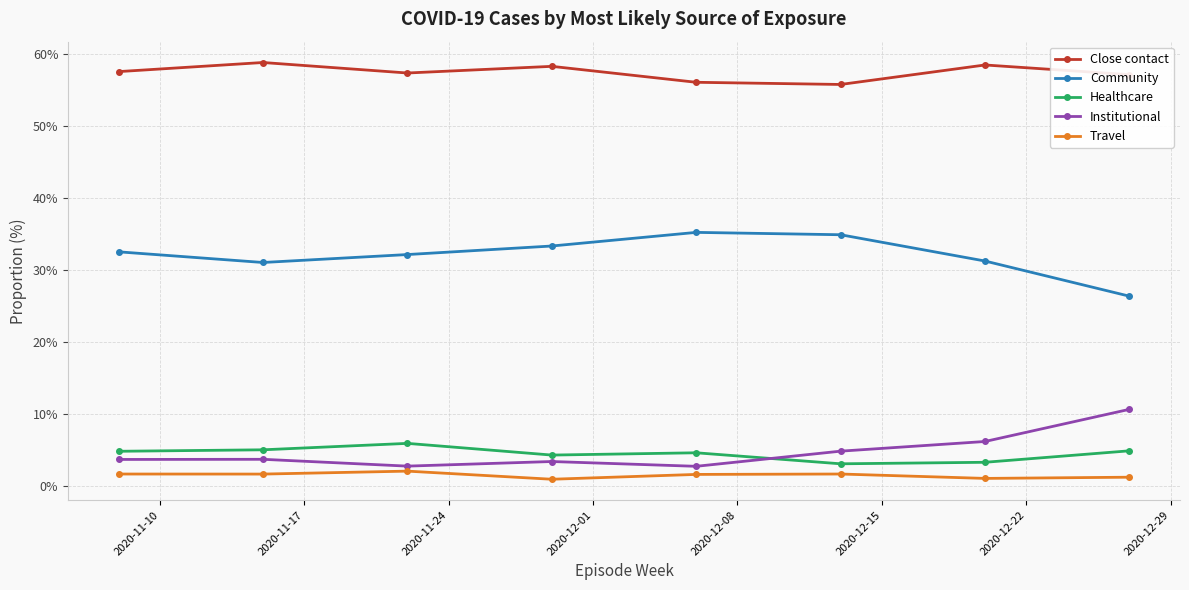

List the series in order of their peak value, highest first.

Close contact, Community, Institutional, Healthcare, Travel